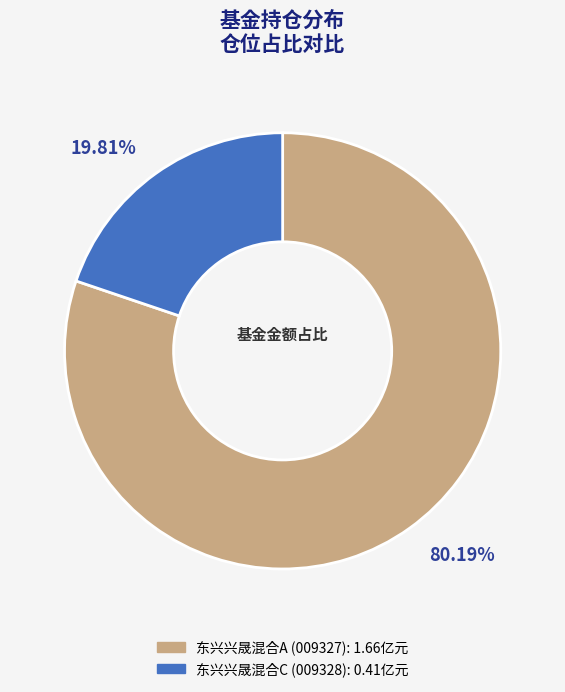

Rank the categories by value from highest to lowest.

东兴兴晟混合A, 东兴兴晟混合C